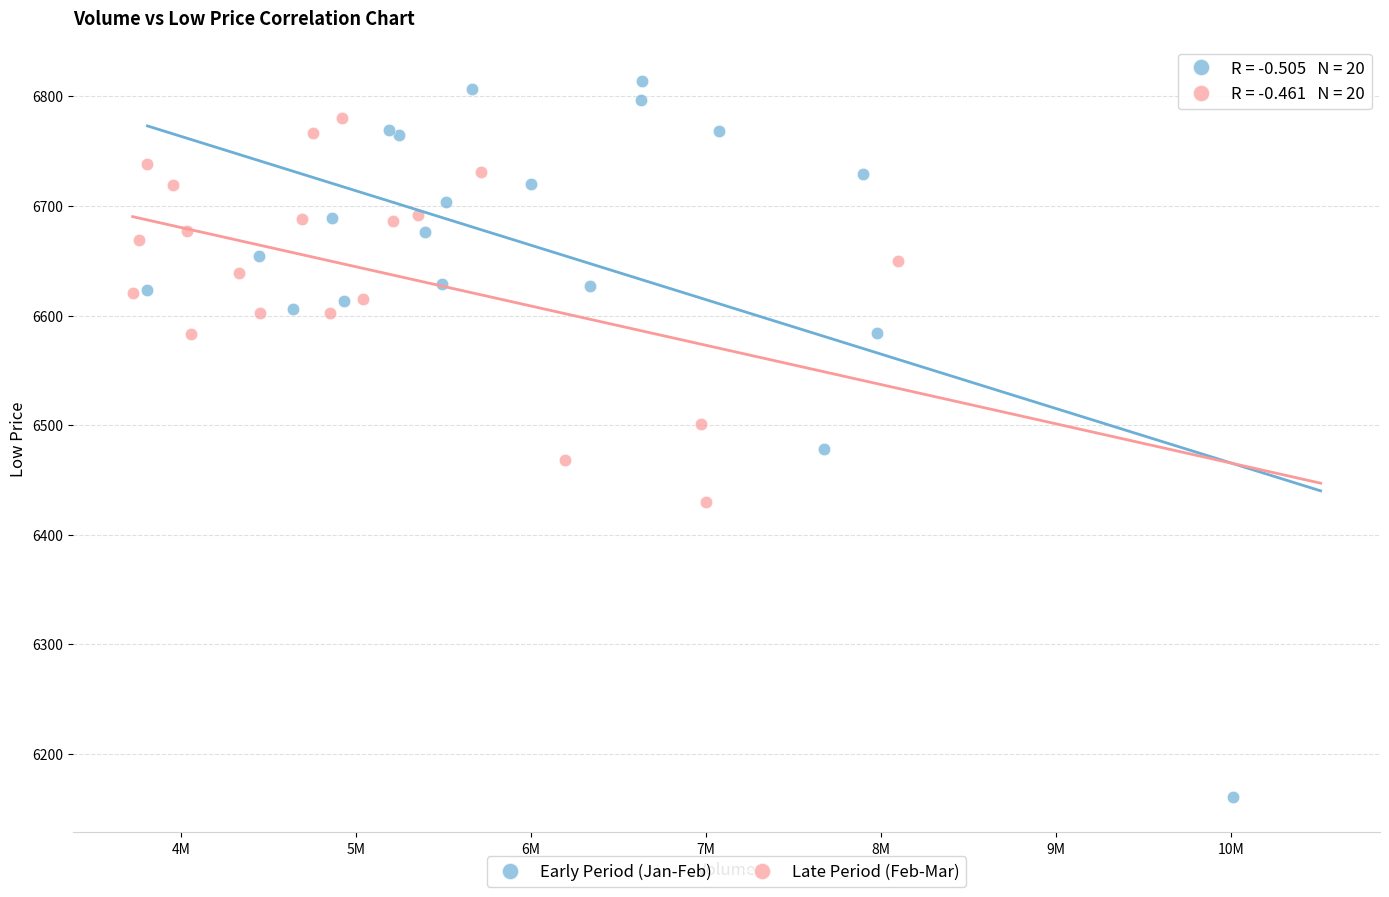

What are all the series names shown in the legend?

Early Period (Jan-Feb), Late Period (Feb-Mar)